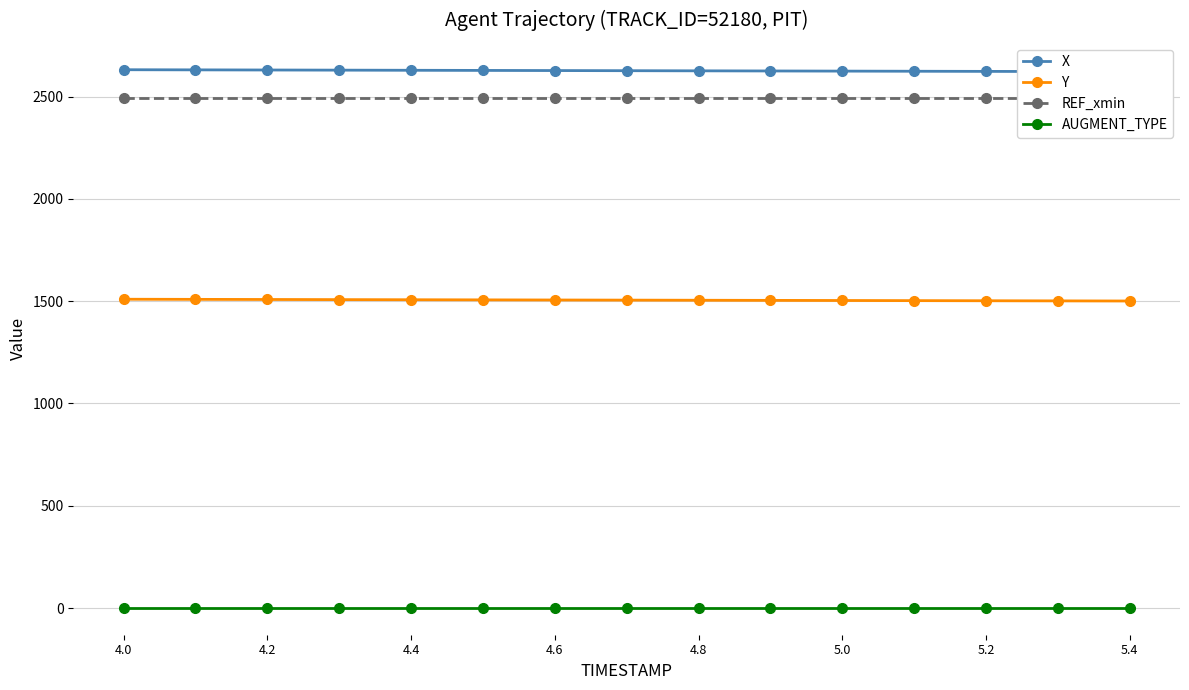

What is the highest value of the AUGMENT_TYPE series?

1.0